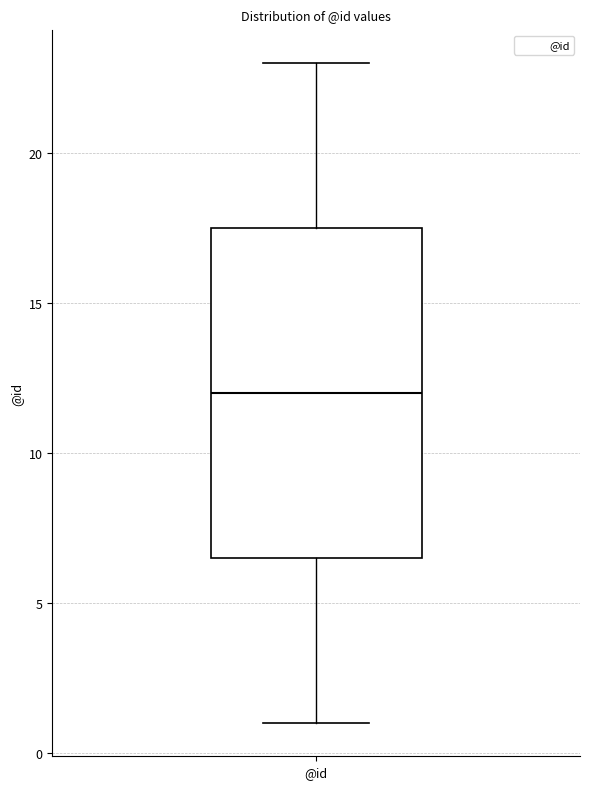

Transcribe this box plot: give where the median line is, the range the box spans, and where the two whiskers end, as read against the y-axis. The values are not printed on the chart, so give them approximately, as read against the axis.

median 12.0, box 6.5 to 17.5, whiskers 1.0 to 23.0